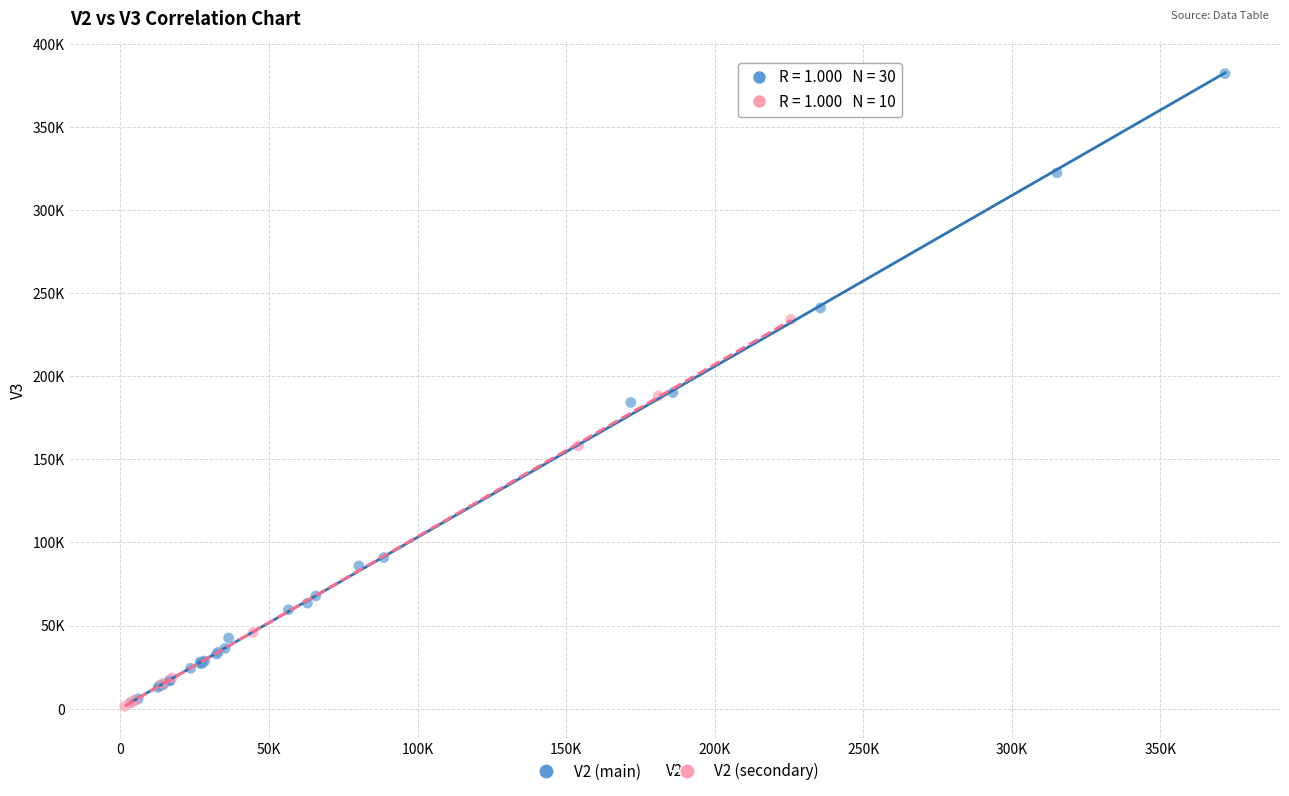

Which series has the largest Y range (max minus min)?

V2 (main)